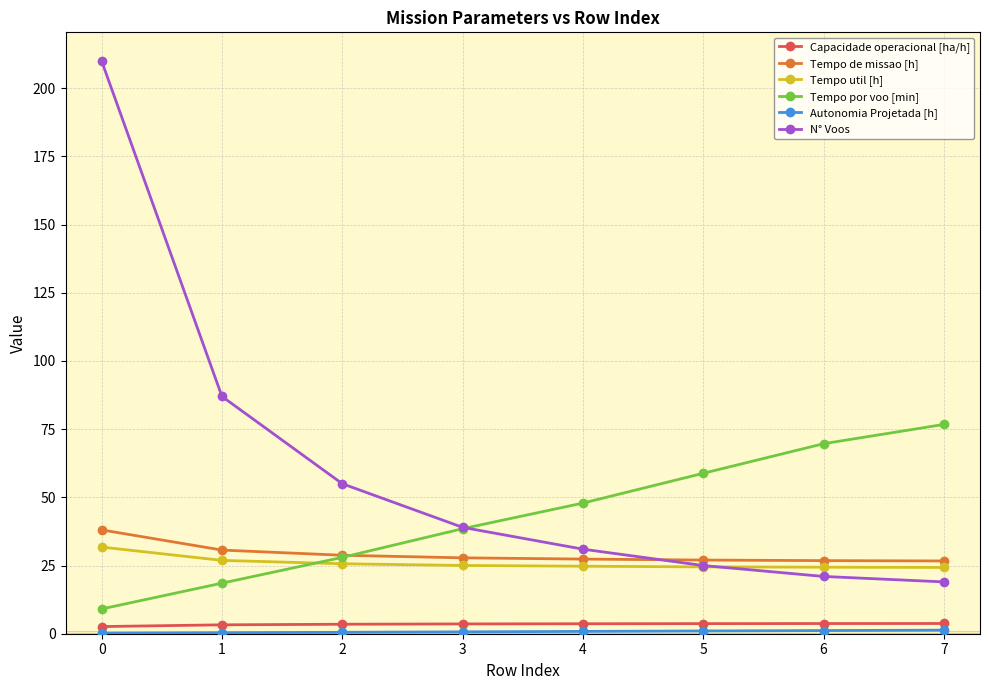

How many values in the N° Voos series are below 39?

4